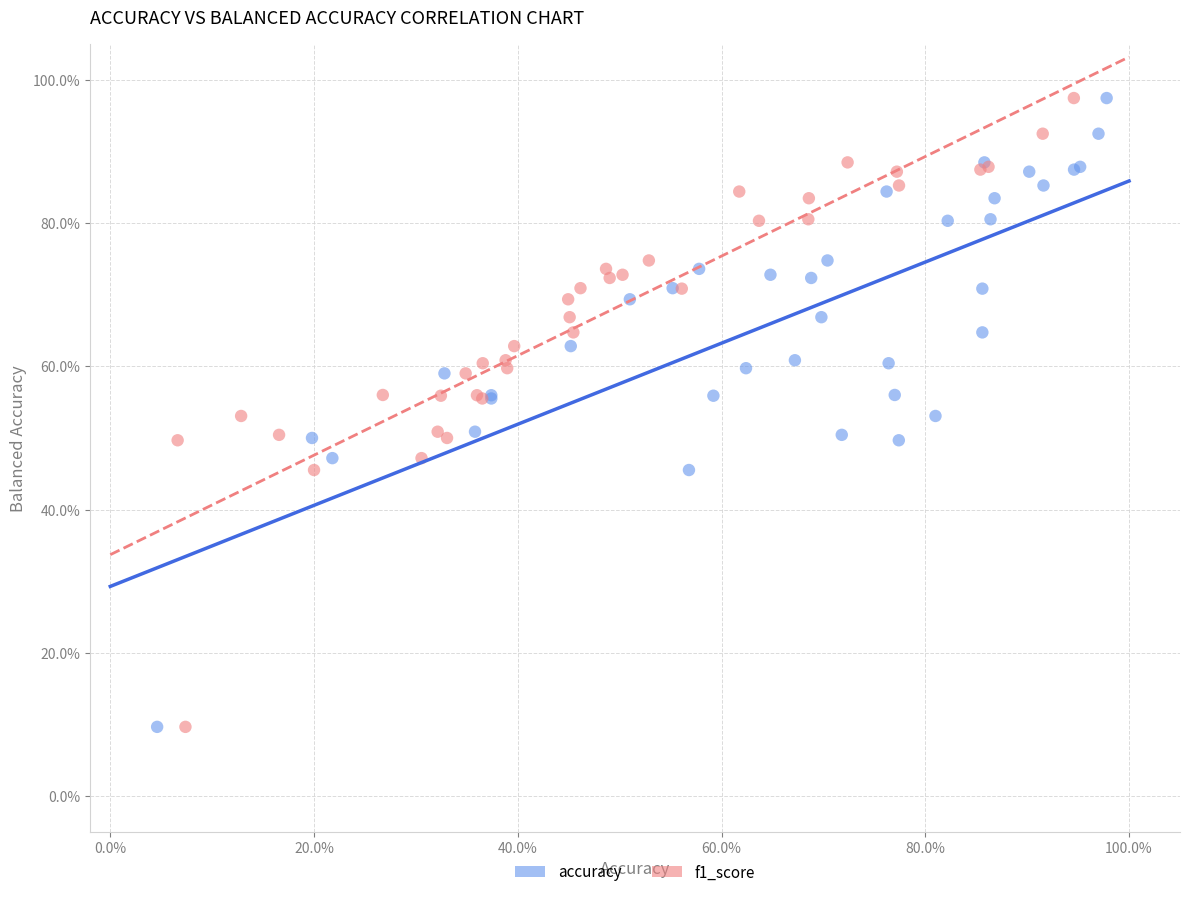

What are all the series names shown in the legend?

accuracy, f1_score